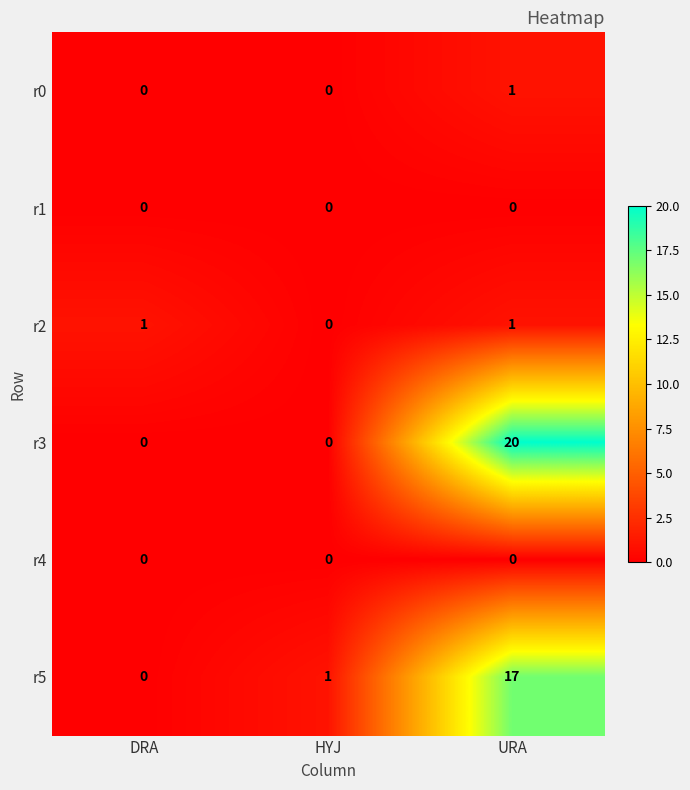

Which series has the largest total across all categories?

r3